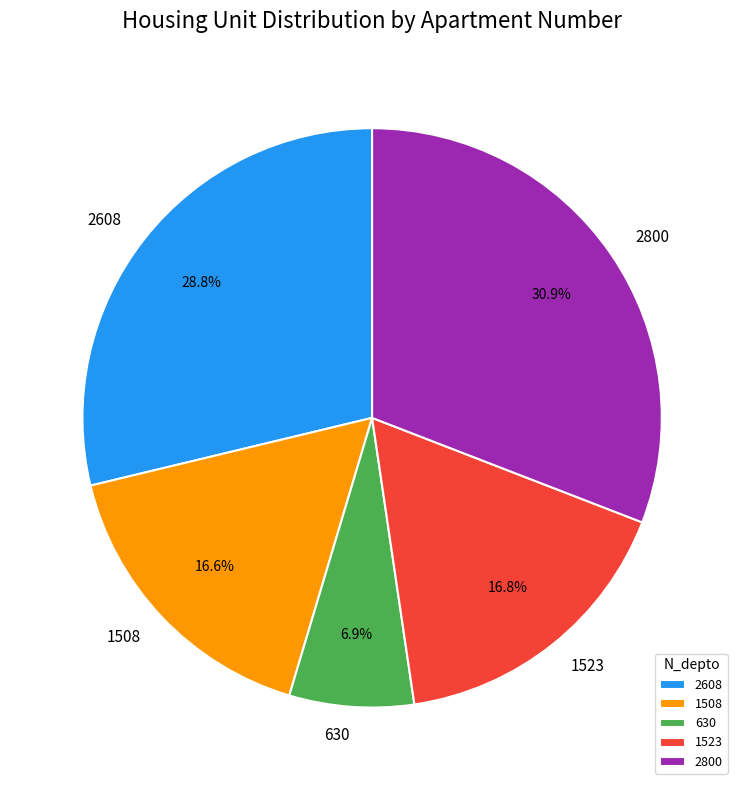

Is it true that 1523 is 27% of the pie?

False